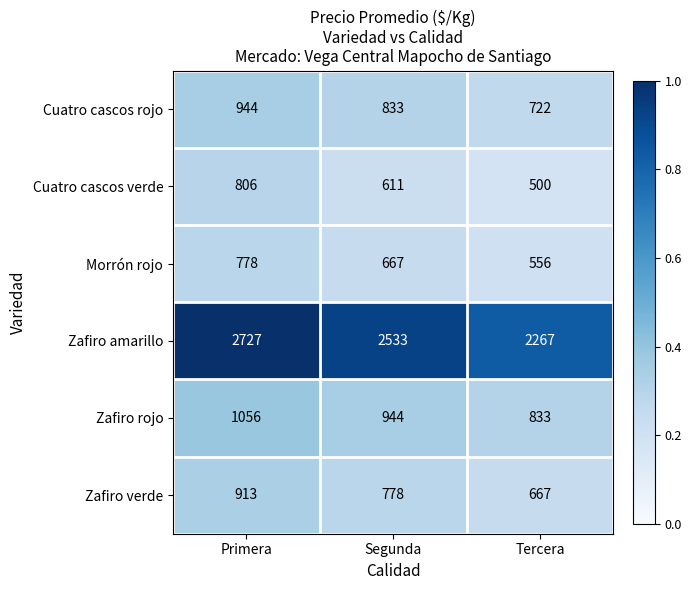

Where does the Zafiro rojo series first go above 944?

Primera